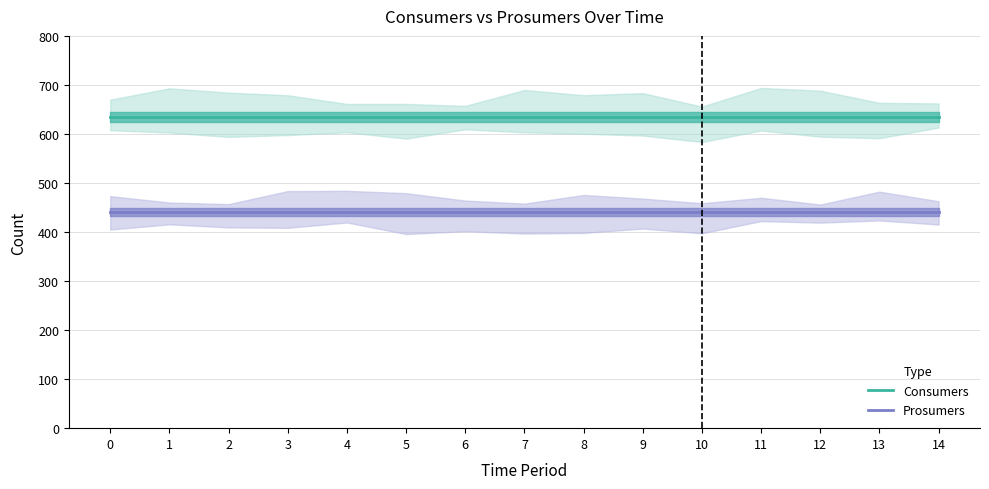

At 11, list the series in order from smallest to largest.

Prosumers, Consumers